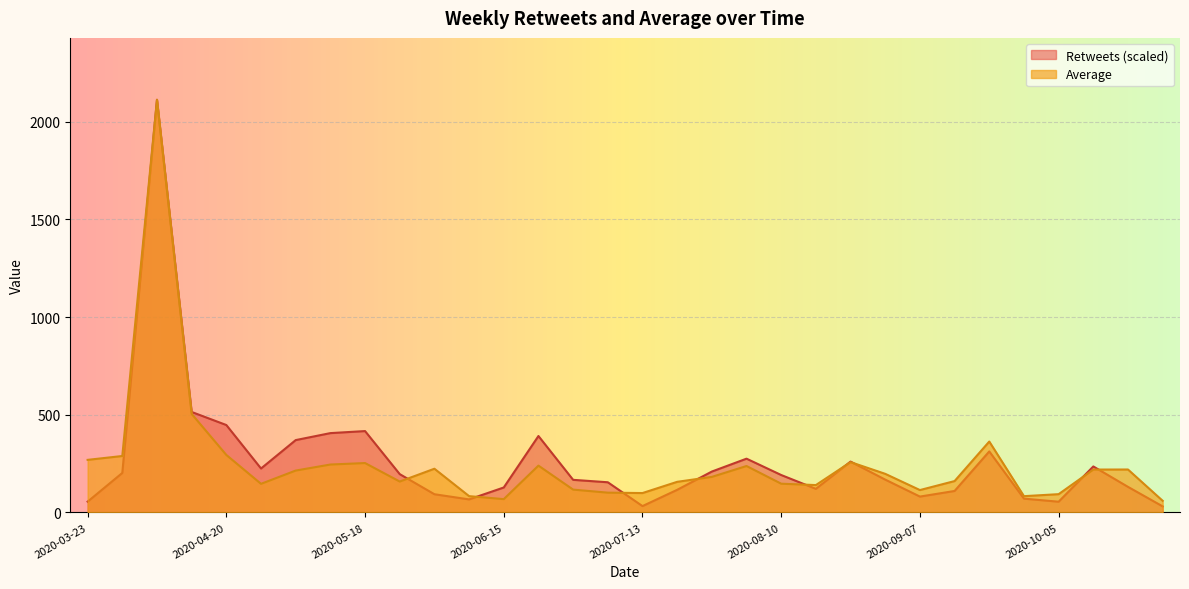

How many lines are shown in the chart?

2